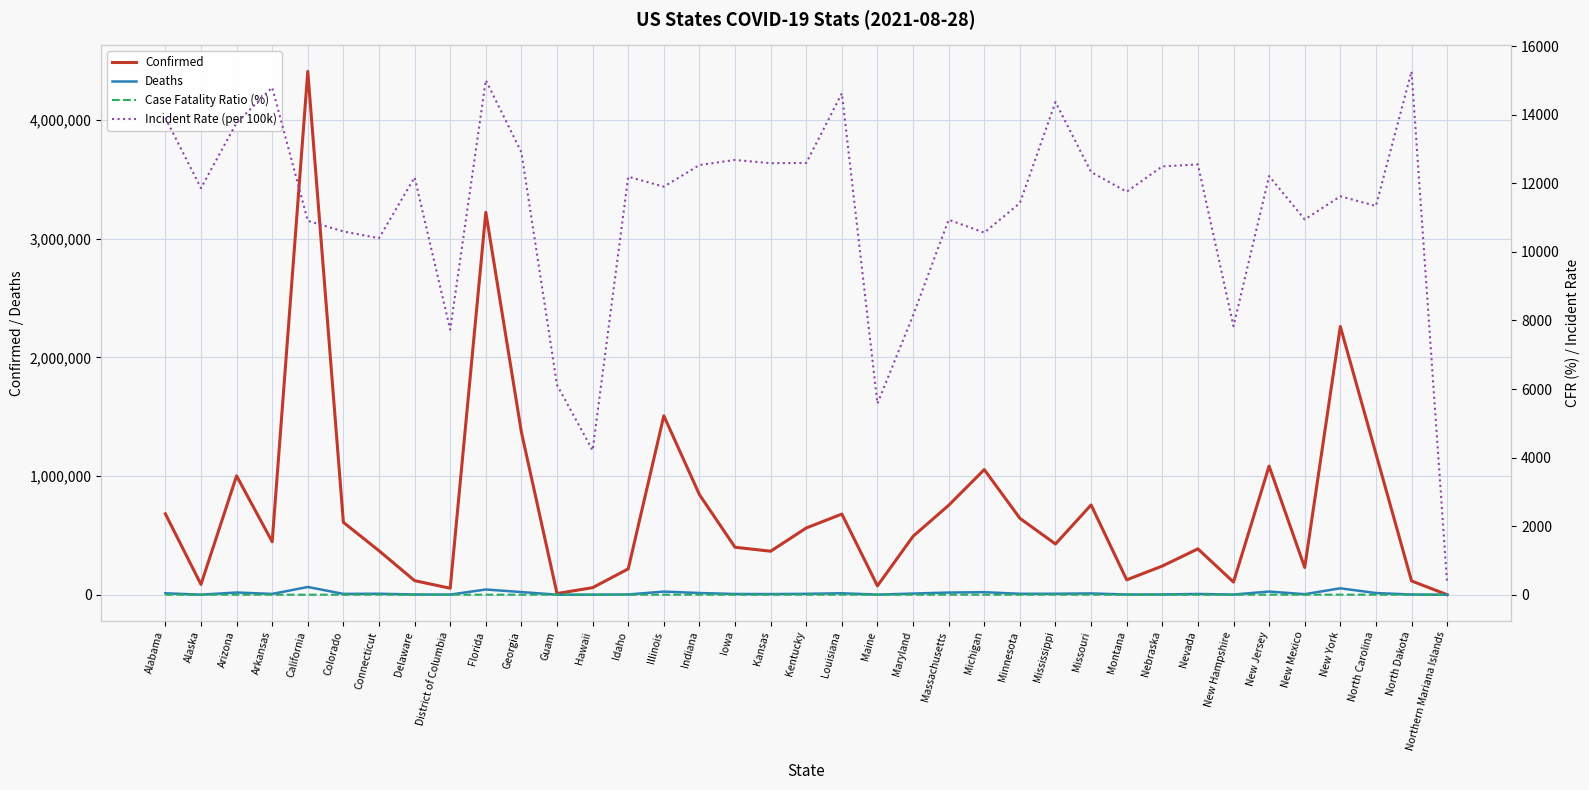

Reading left to right, list all the values displayed in this chart.

Confirmed: 681828.0	86753.0	1001871.0	446430.0	4410498.0	610127.0	370708.0	118544.0	54556.0	3223249.0	1369926.0	10046.0	59613.0	217887.0	1508005.0	843700.0	400082.0	366668.0	562623.0	679796.0	74966.0	492547.0	753795.0	1054709.0	644190.0	427640.0	756615.0	125616.0	241671.0	386559.0	106525.0	1084546.0	229509.0	2260536.0	1189296.0	116305.0	183.0
Deaths: 12153.0	438.0	18724.0	6836.0	65203.0	7111.0	8358.0	1875.0	1159.0	43979.0	22553.0	145.0	582.0	2327.0	26322.0	14373.0	6268.0	5550.0	7685.0	12359.0	928.0	9971.0	18219.0	21520.0	7892.0	8279.0	10894.0	1783.0	2315.0	6433.0	1415.0	26826.0	4505.0	54152.0	14319.0	1592.0	2.0
Case Fatality Ratio (%): 1.8	0.5	1.9	1.5	1.5	1.2	2.3	1.6	2.1	1.4	1.6	1.4	1.0	1.1	1.7	1.7	1.6	1.5	1.4	1.8	1.2	2.0	2.4	2.0	1.2	1.9	1.4	1.4	1.0	1.7	1.3	2.5	2.0	2.4	1.2	1.4	1.1
Incident Rate (per 100k): 13905.8	11858.9	13764.4	14793.2	10905.8	10594.8	10397.7	12173.8	7730.2	15007.4	12902.6	6117.1	4210.3	12192.5	11900.5	12532.3	12680.6	12585.9	12593.2	14623.1	5576.9	8147.1	10936.5	10561.0	11422.5	14368.9	12327.9	11753.2	12493.3	12550.0	7834.4	12210.3	10945.5	11620.2	11339.5	15261.9	331.9